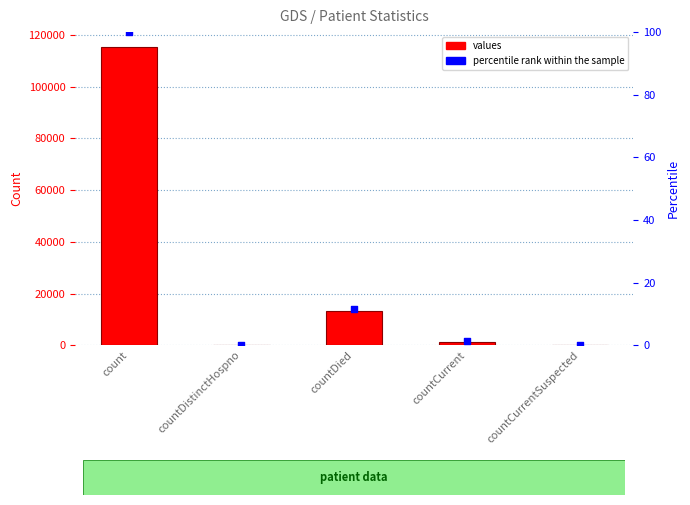

Is the value of values at countCurrent greater than the value of percentile rank within the sample at countDied?

Yes